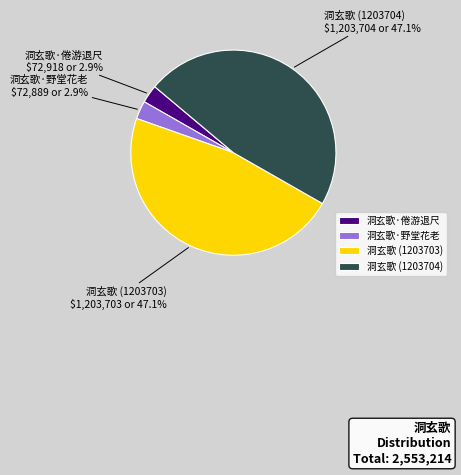

Count the number of slices in the pie.

4